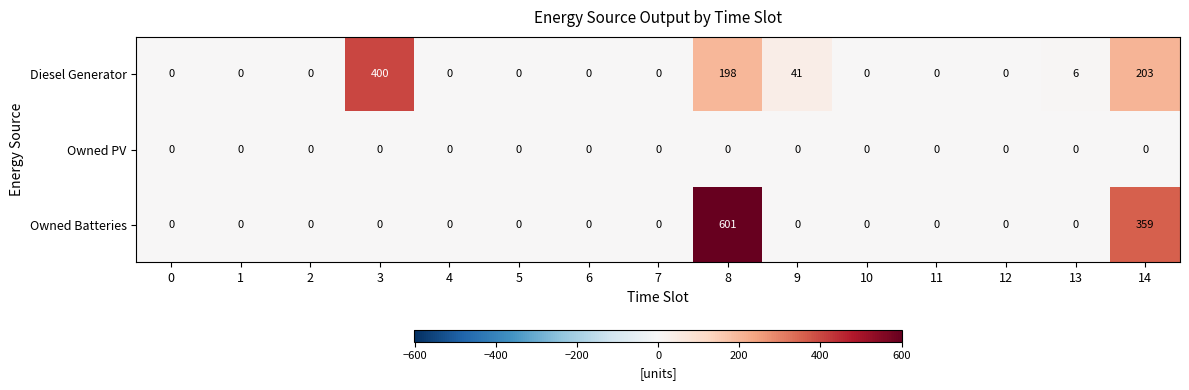

How many categories are shown in the chart?

15